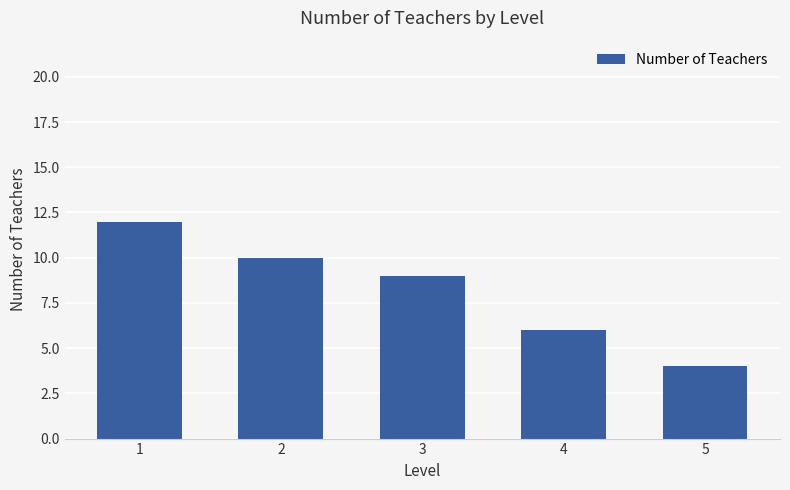

How many data points does each series have?

5